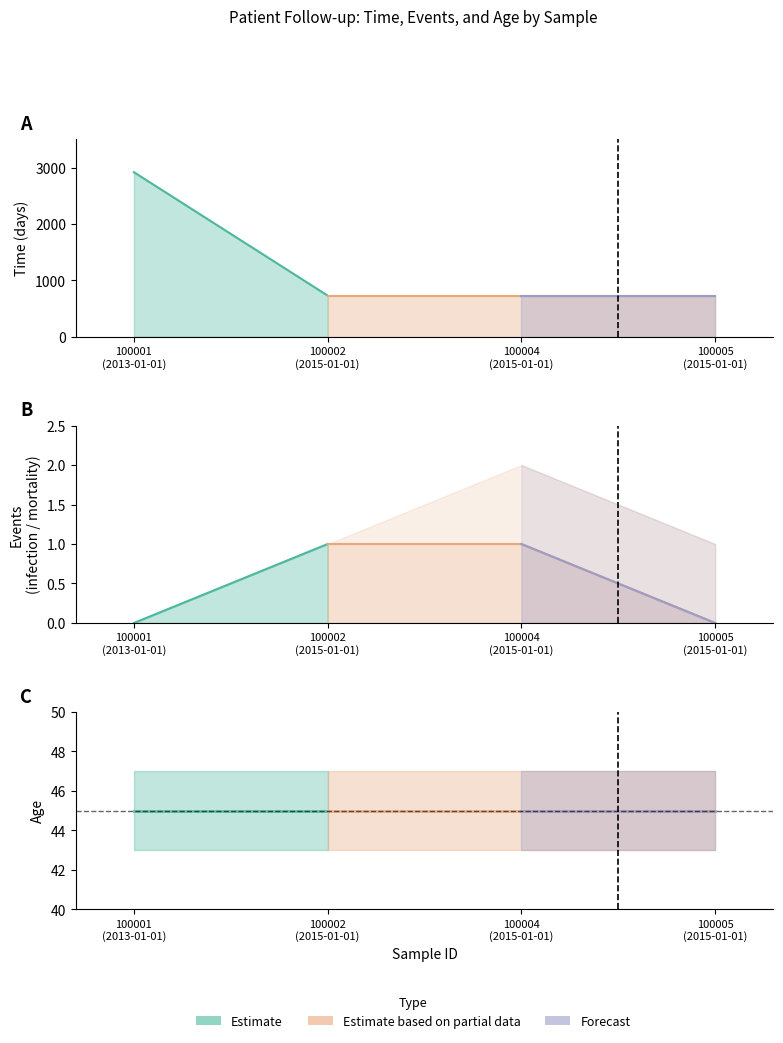

What is the value of the time point at the 3rd from the left?

730